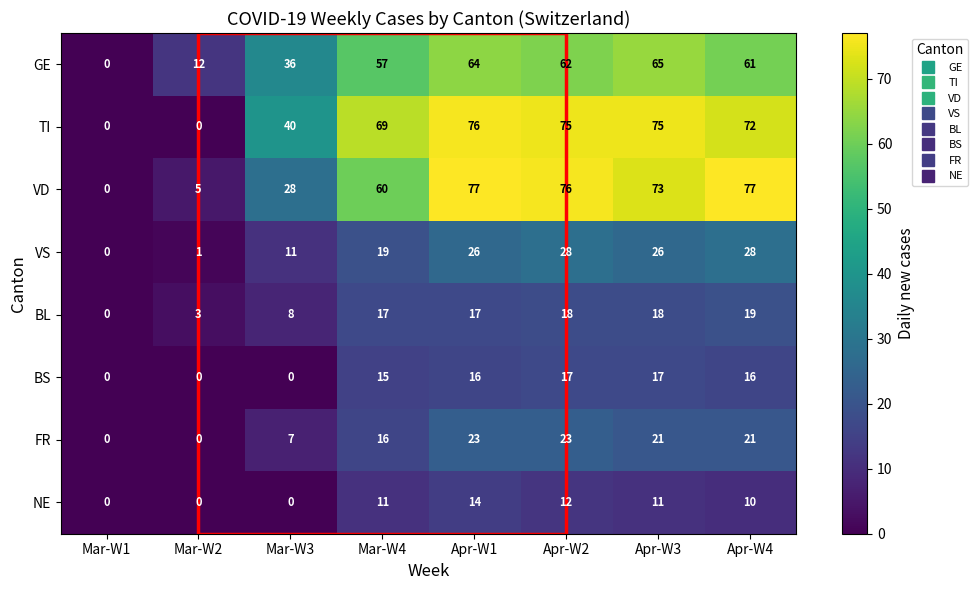

What value does the BL series have at Mar-W3, to the nearest 10?

10